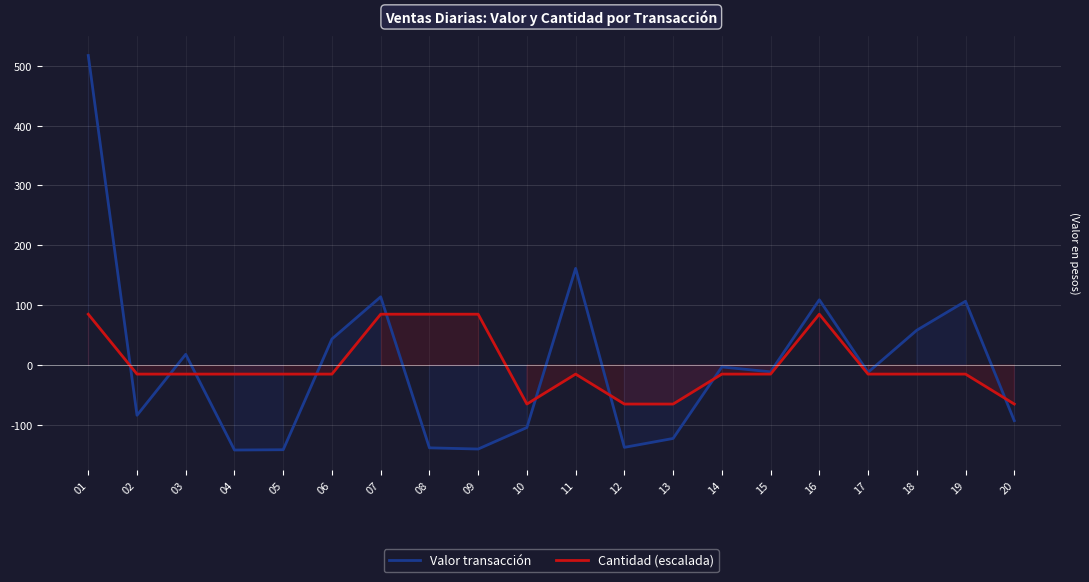

At how many categories does at least one series exceed 450892?

1